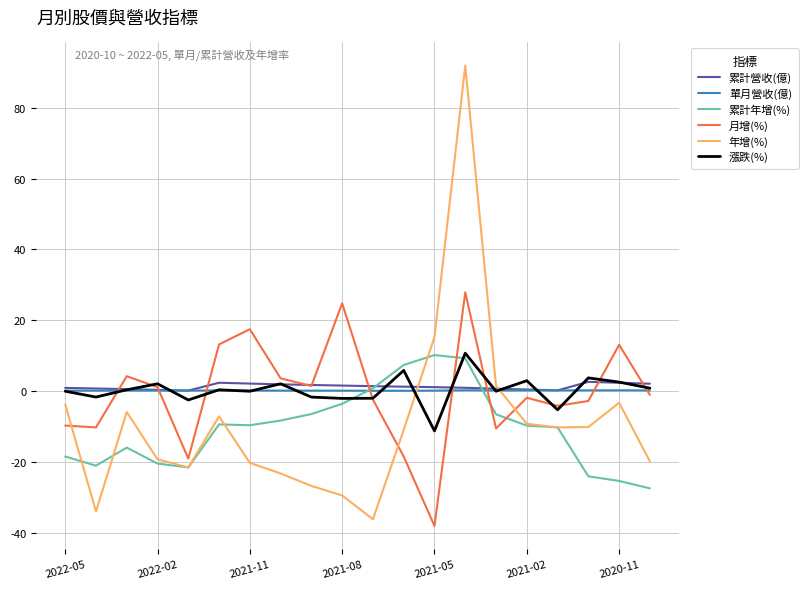

How many intersections are there between 年增(%) and 漲跌(%)?

2